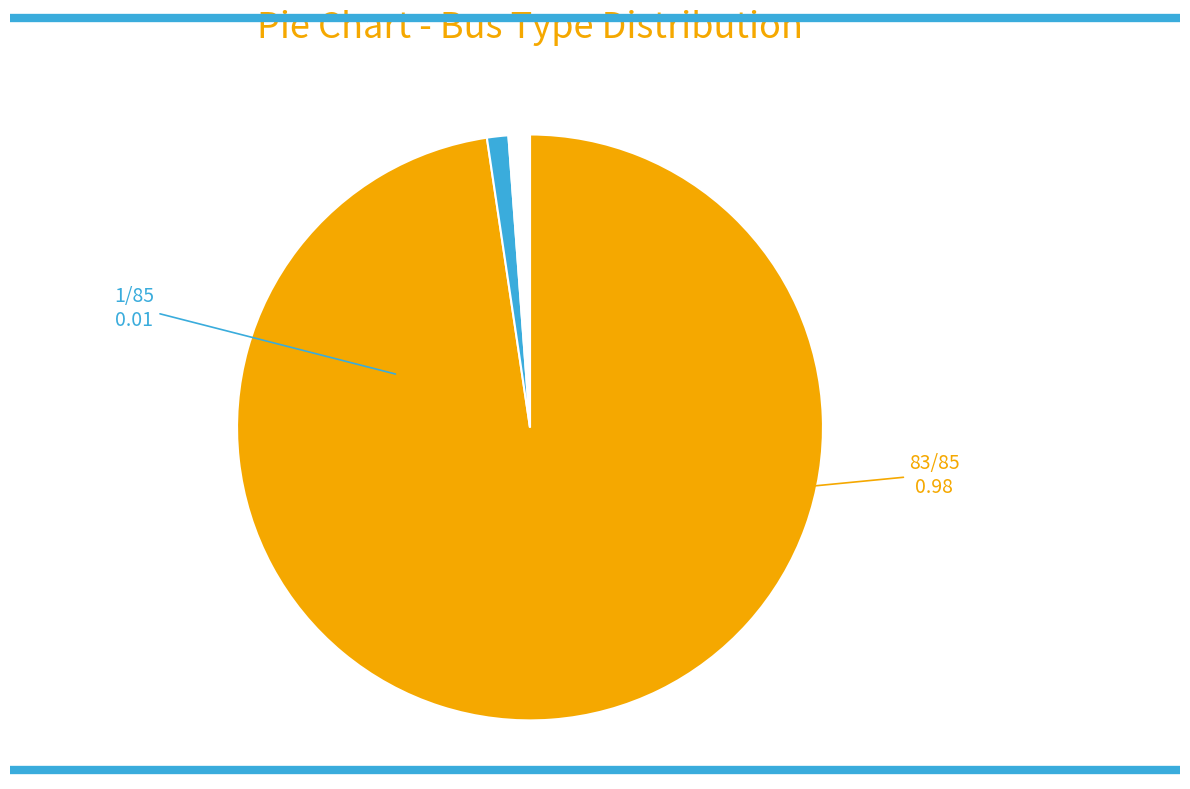

Is there a majority slice in this chart?

Yes